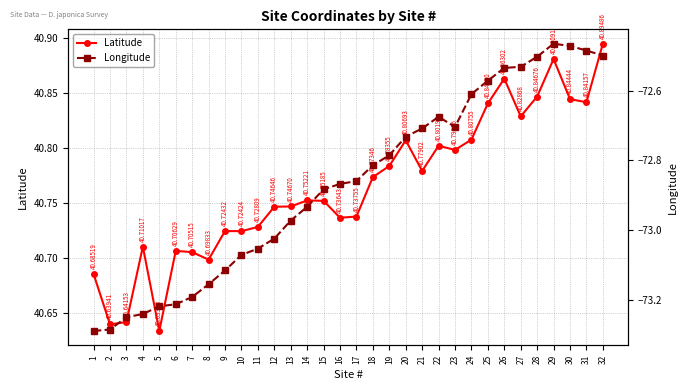

True or false: Latitude has more than 1 interior local peaks.

True